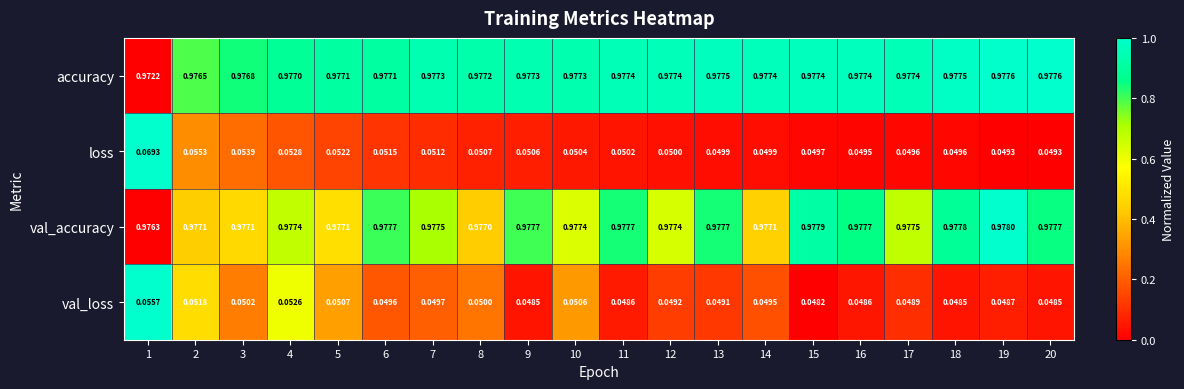

Which series changed the most between 2 and 7?

loss